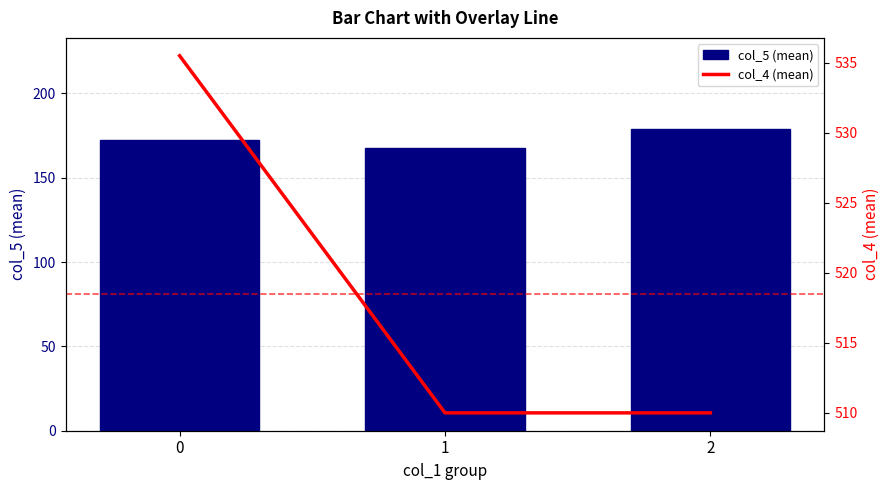

What is the value of the col_5 (mean) bar at the 2nd from the left?

167.8